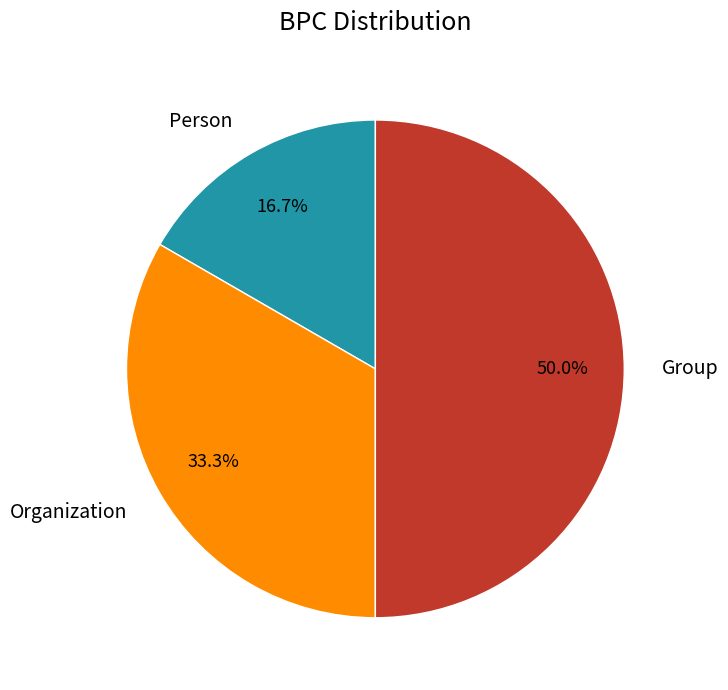

To the nearest percent, what percentage of the pie is Person?

17%